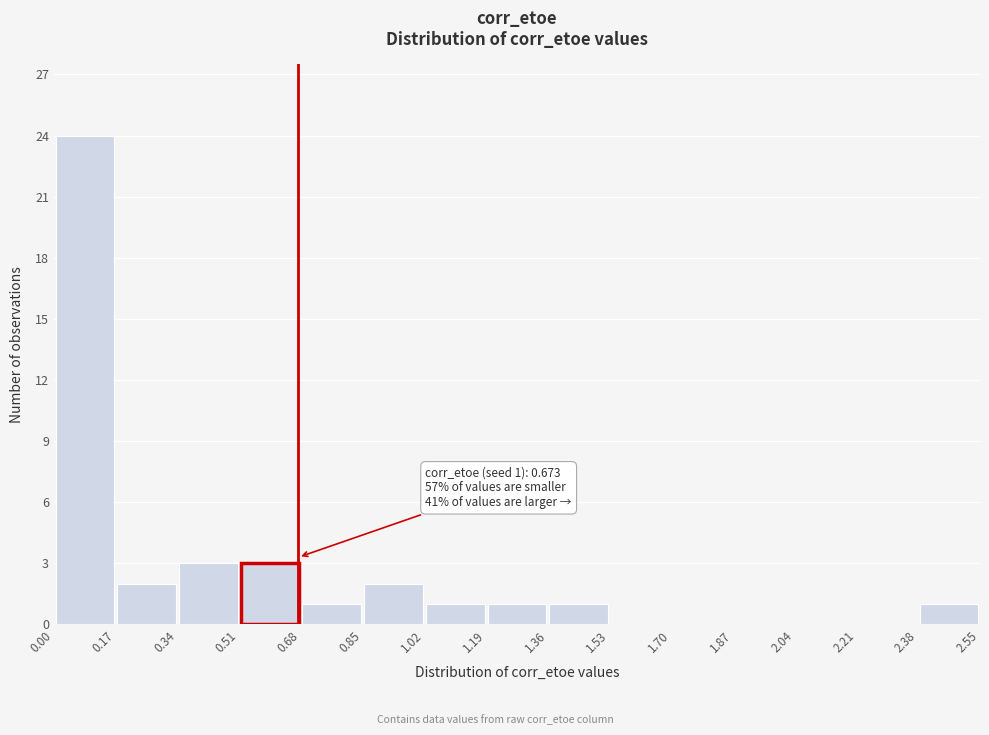

Over which range of the x-axis is the bar tallest?

0.00 to 0.17